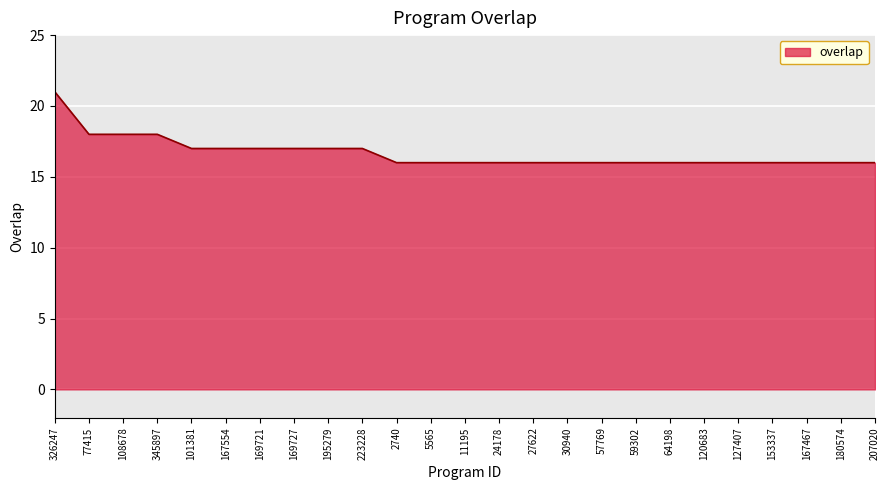

Read the value at 345897.

18